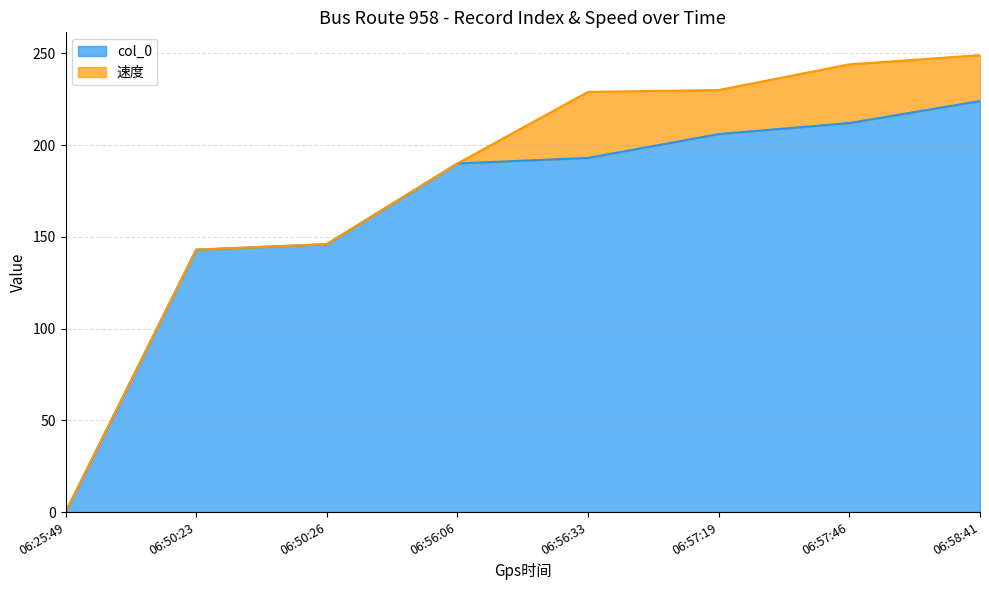

At which label is the value closest to 112?

06:50:23